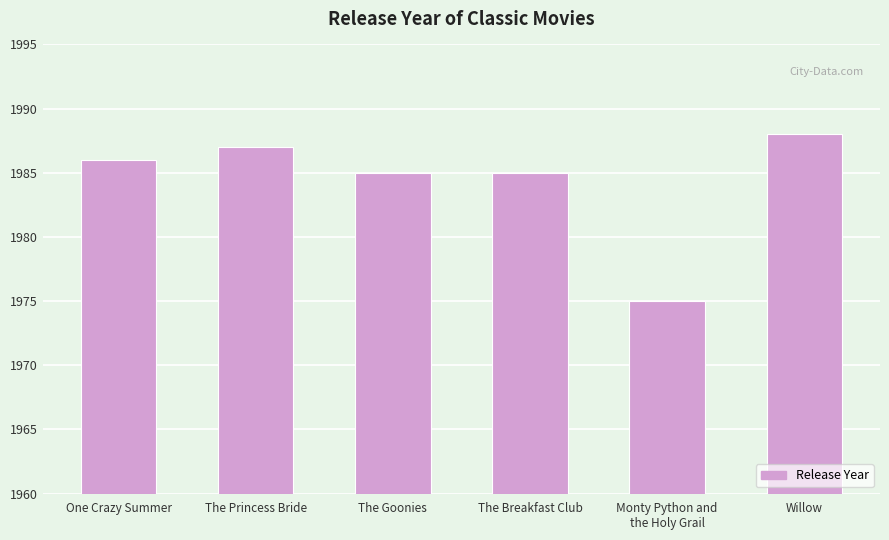

What position from the right is Monty Python and
the Holy Grail?

2